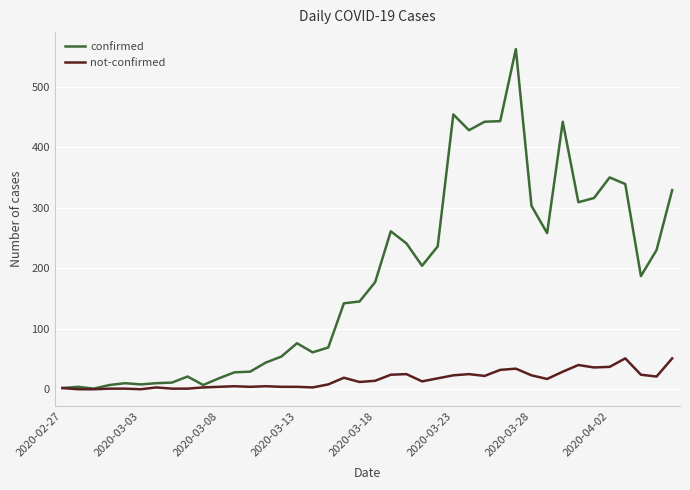

How many values in the confirmed series are below 177?

20